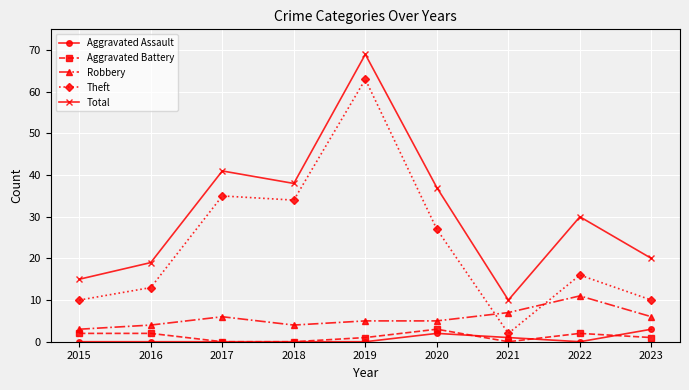

What is the value of the Theft point at the 9th from the left?

10